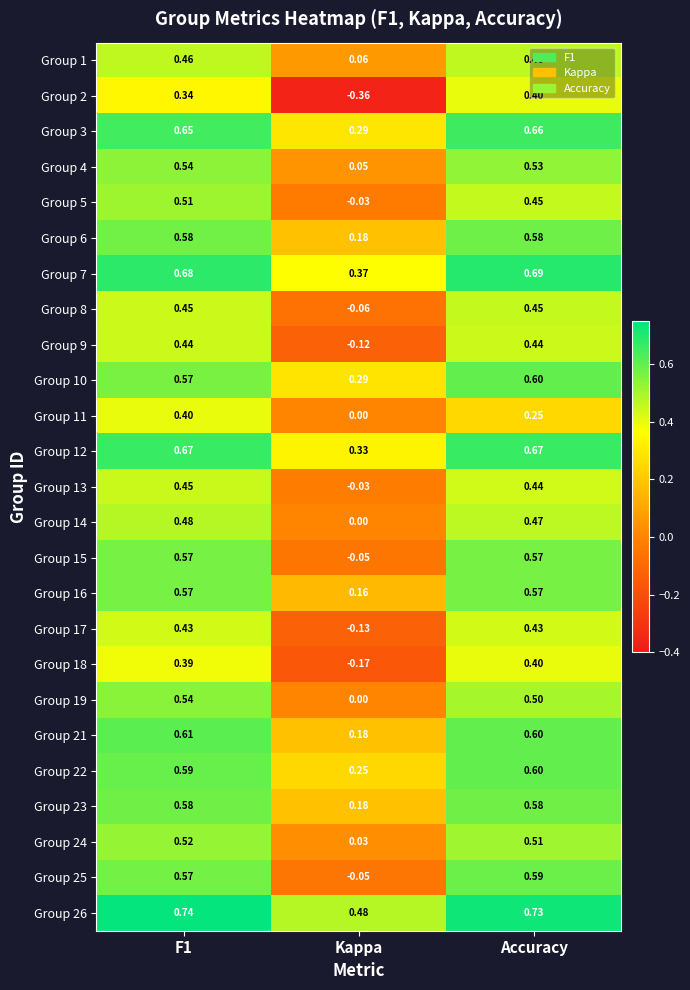

Which category has the lowest value in the Group 3 series?

Kappa